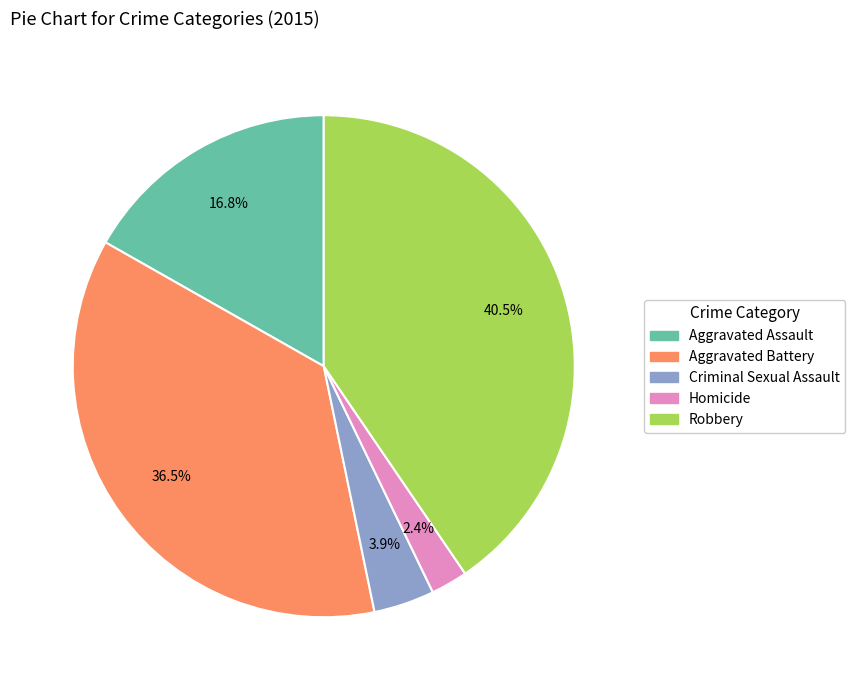

Does Aggravated Assault represent more than half of the total?

No